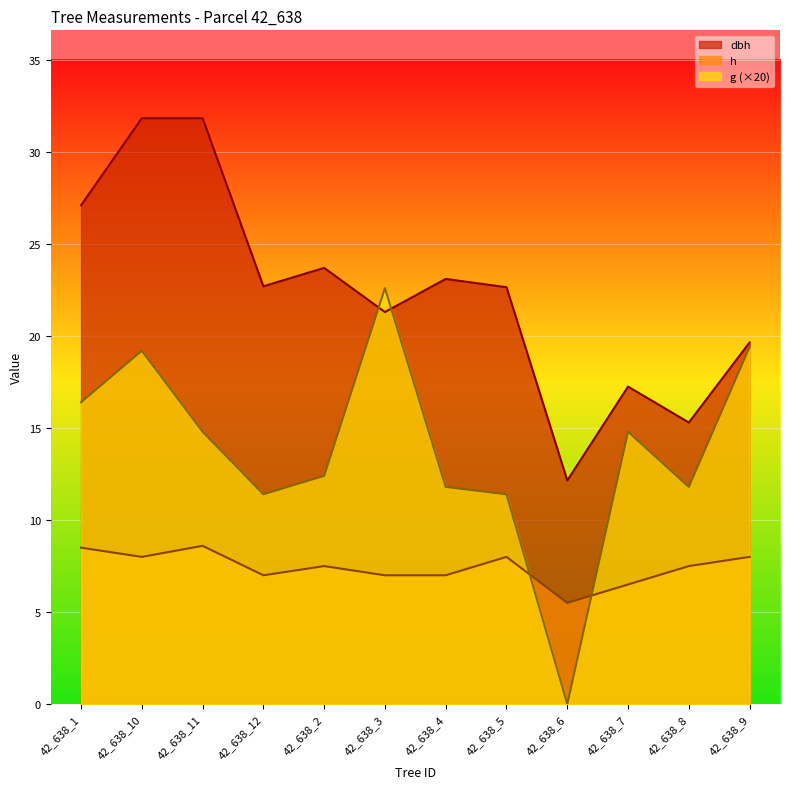

What is the average value of the dbh series?

22.4